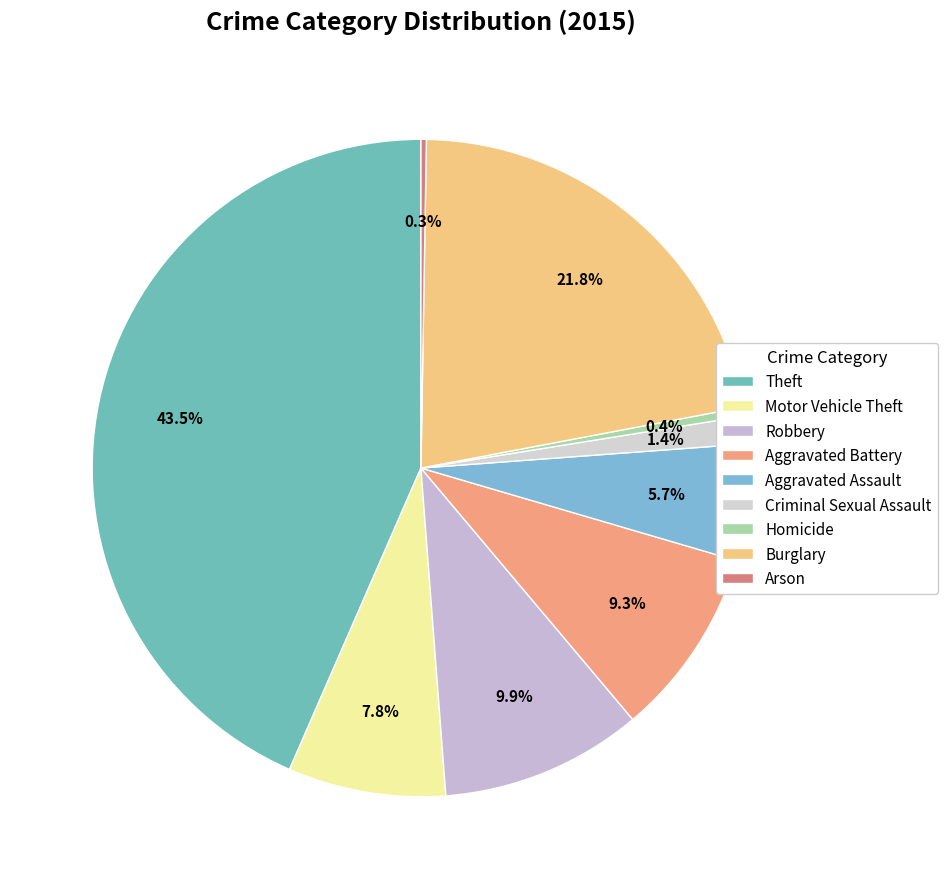

To the nearest percent, what is the average slice percentage?

11%